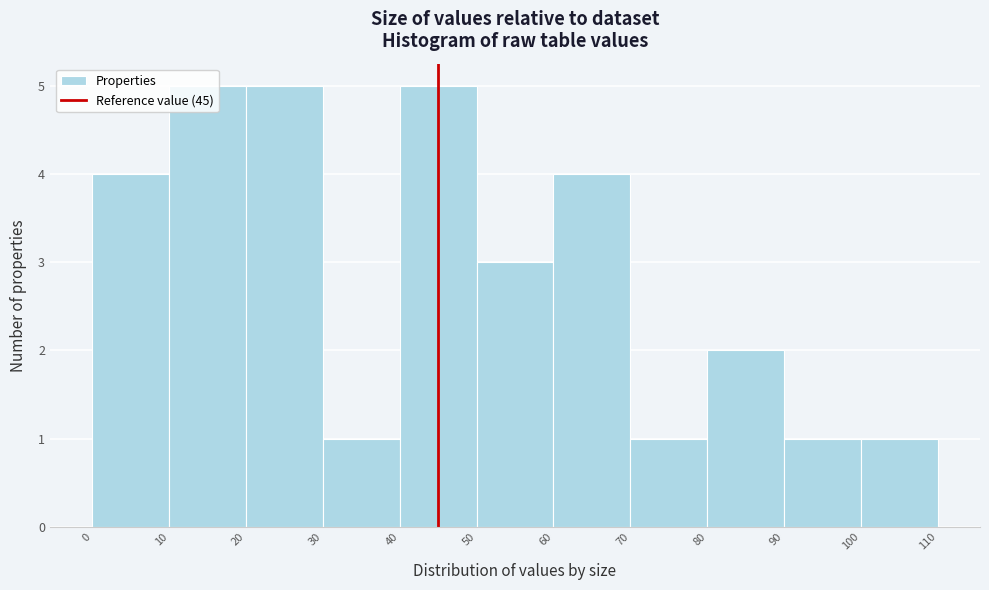

Reading left to right, list every bar in this chart as the range it spans on the x-axis followed by its height. The values are not printed on the chart, so give them approximately, as read against the axis.

0 to 10: 4
10 to 20: 5
20 to 30: 5
30 to 40: 1
40 to 50: 5
50 to 60: 3
60 to 70: 4
70 to 80: 1
80 to 90: 2
90 to 100: 1
100 to 110: 1